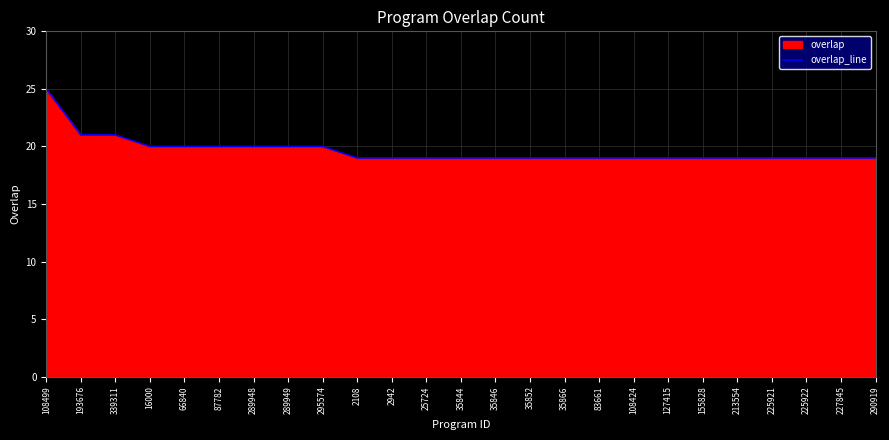

What is the label of the 18th point from the right?

289949